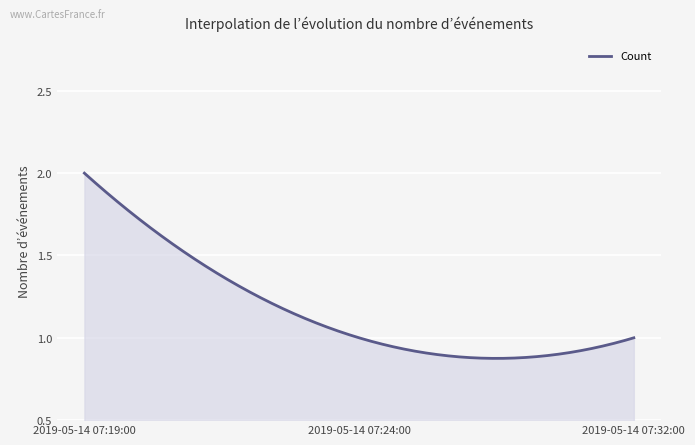

Where is the data nearest to the value 1?

2019-05-14 07:24:00